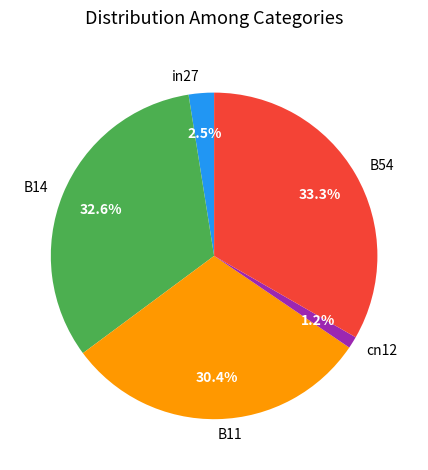

How many segments does this pie chart have?

5